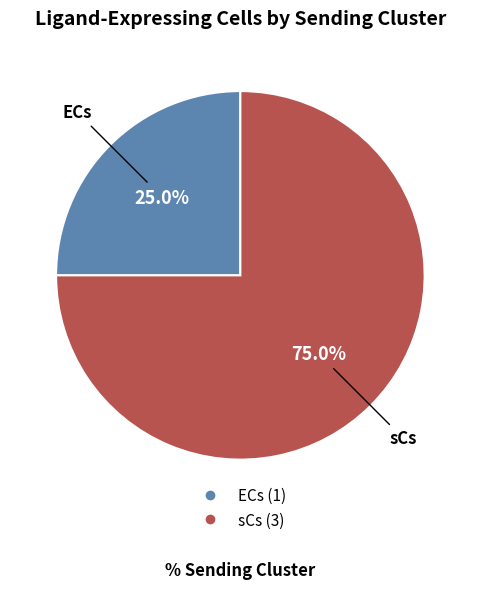

What is the majority slice?

sCs